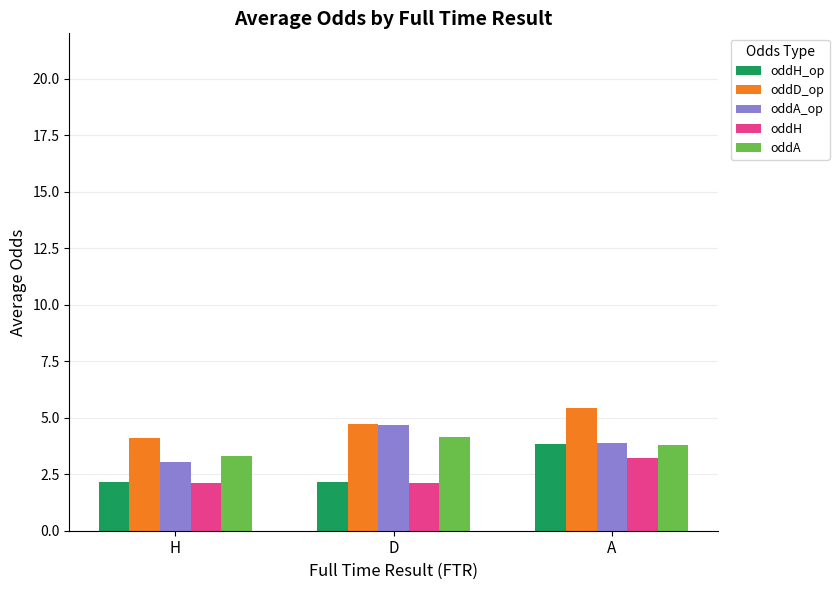

The oddD_op series shows 4.7 at D. True or false?

True